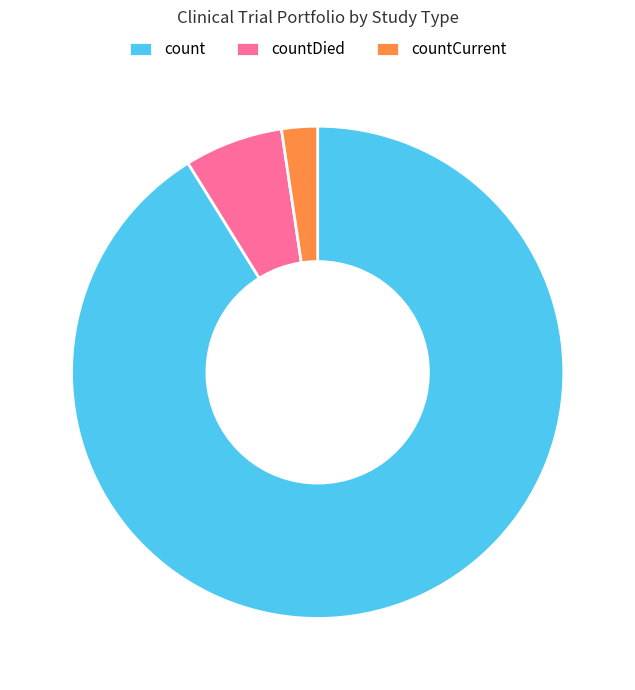

Which slice is the smallest?

countCurrent